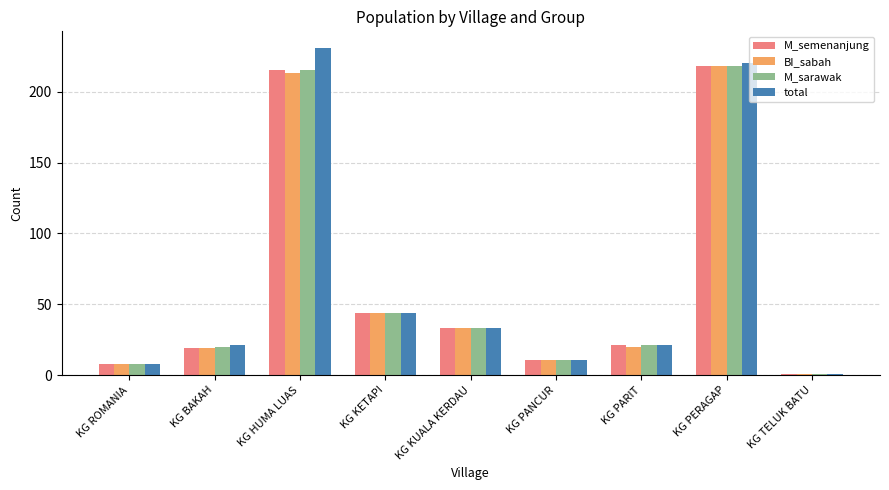

What is the label of the 2nd bar from the right?

KG PERAGAP